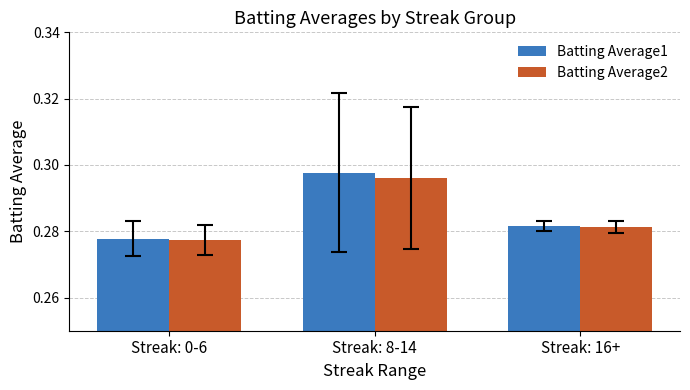

Is the value of Batting Average2 at Streak: 8-14 greater than the value of Batting Average1 at Streak: 0-6?

Yes